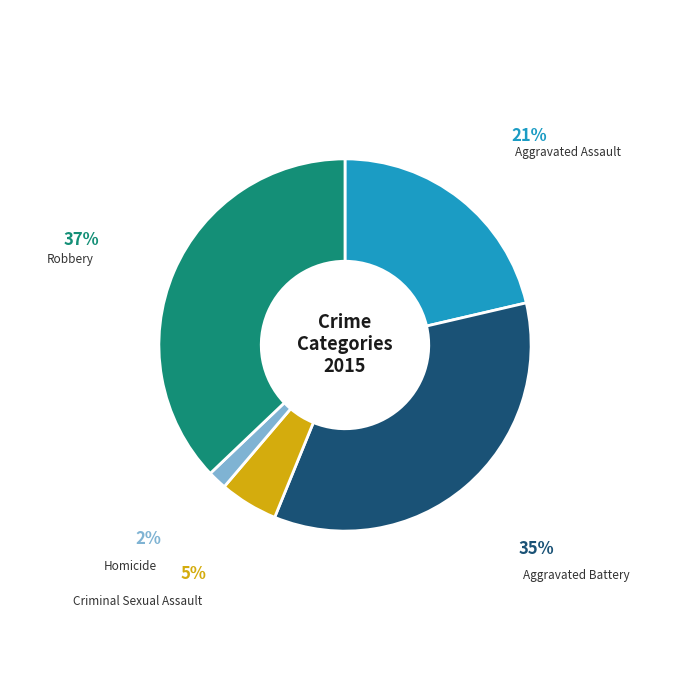

Between Criminal Sexual Assault and Robbery, which is larger?

Robbery